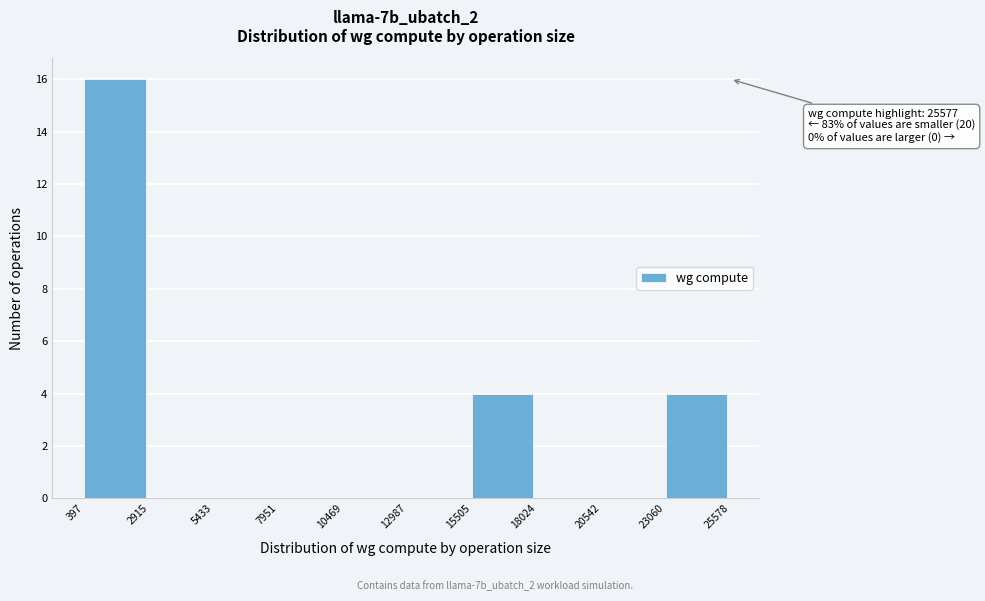

Over which range of the x-axis is the bar tallest?

397 to 2915